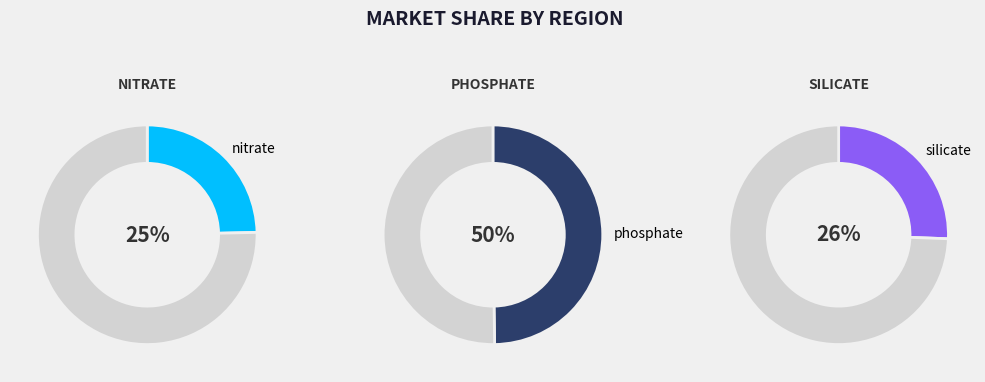

Count the number of slices in the pie.

3